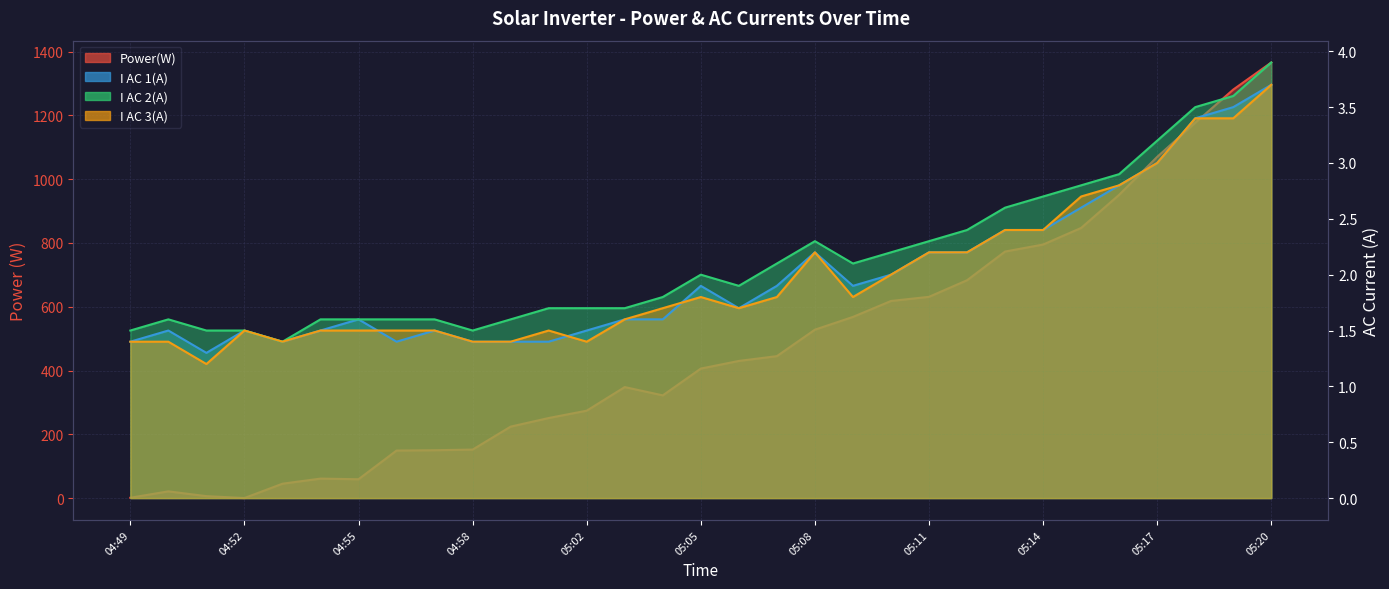

The I AC 3(A) series shows 1.5 at 04:56. True or false?

True